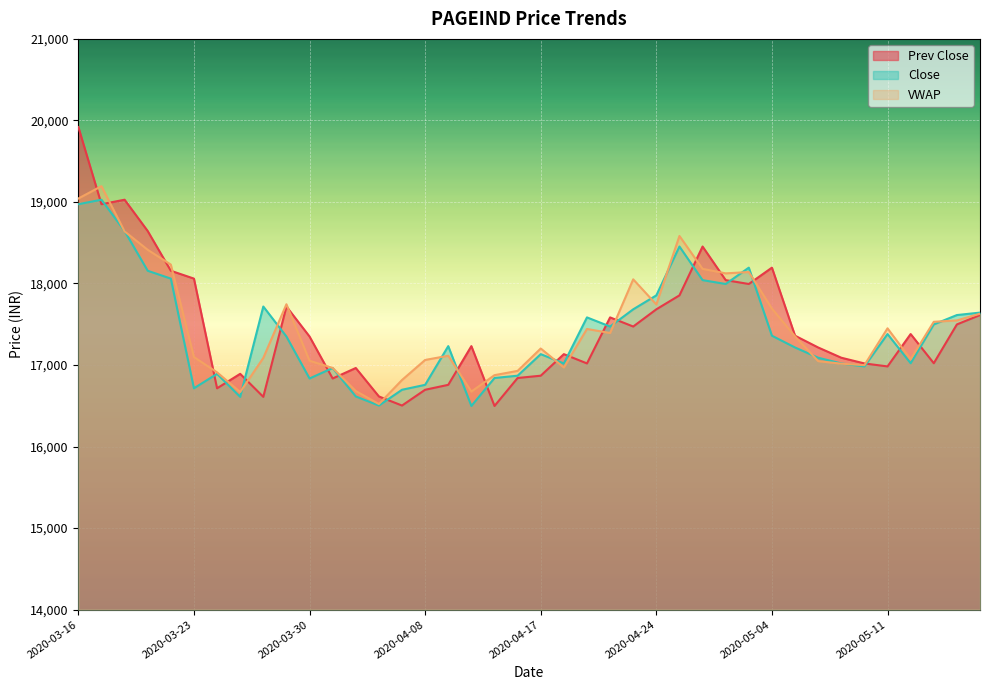

True or false: Prev Close has a value of 18156.1 at 2020-03-20.

True